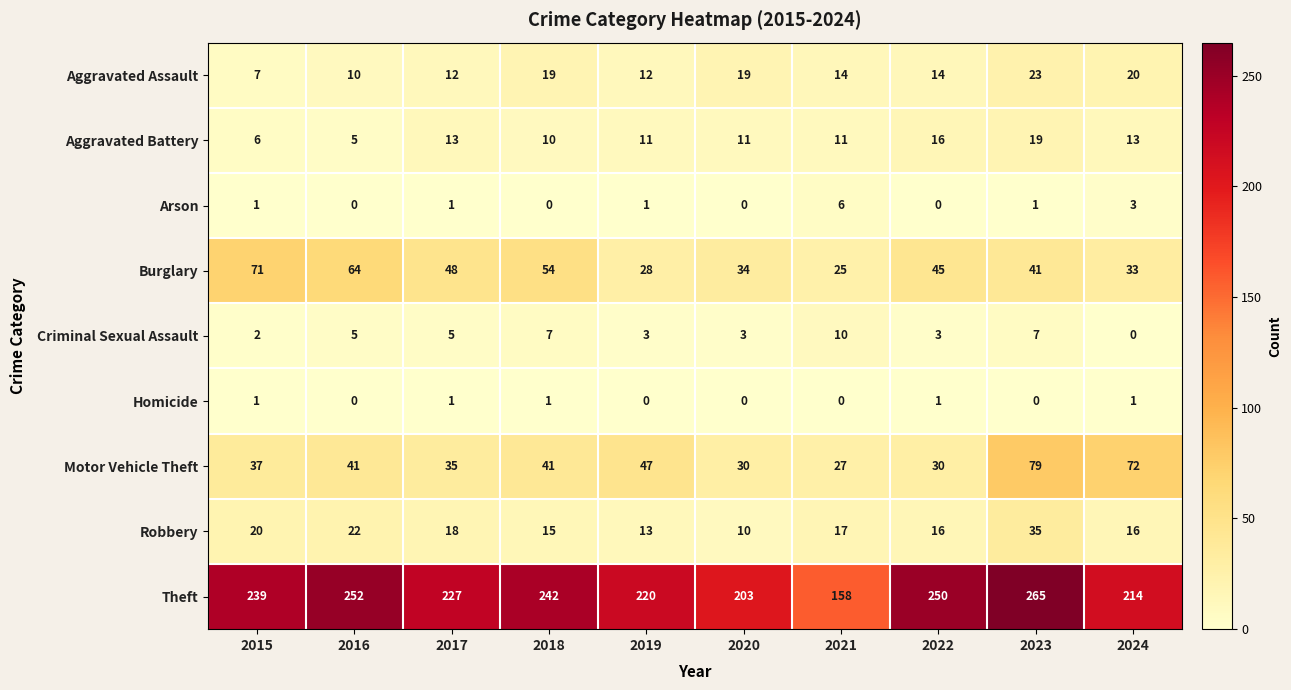

What is the approximate value of Theft at 2022?

250